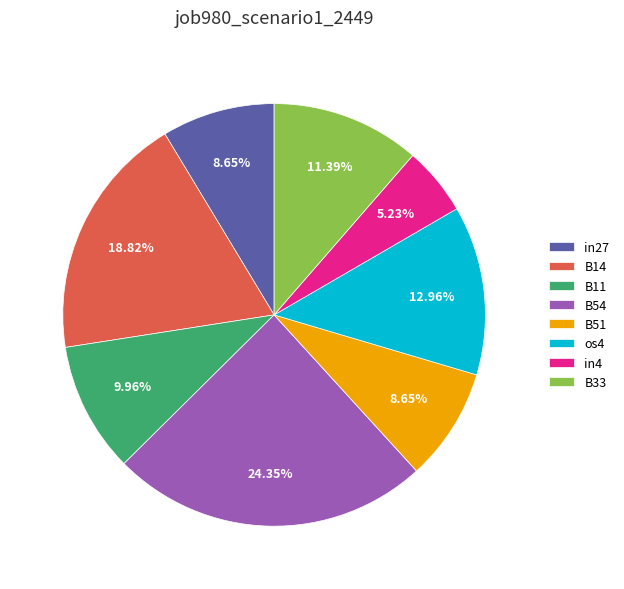

Which category has the smallest portion of the pie?

in4